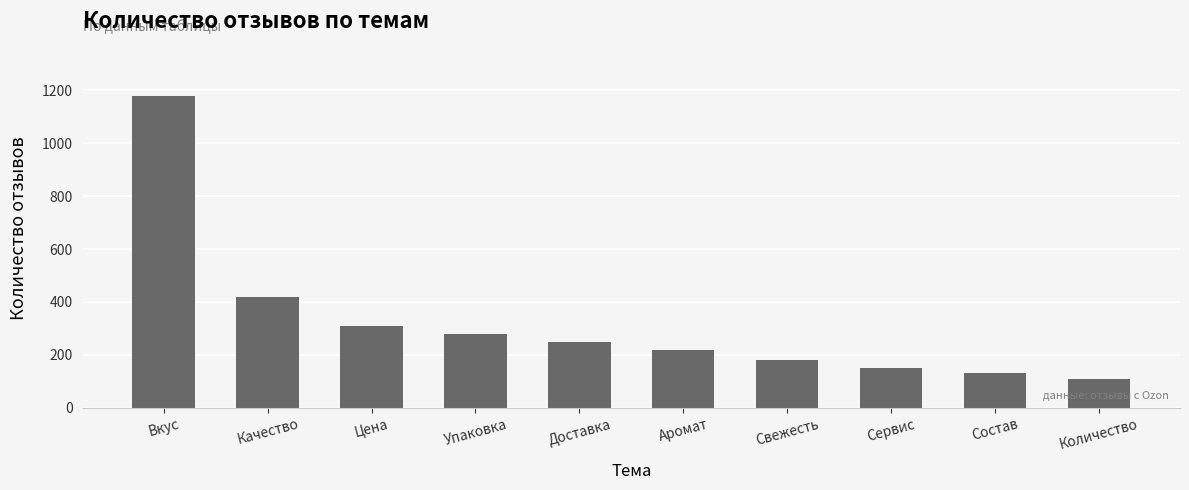

Are the bars grouped side by side (vs. stacked)?

No